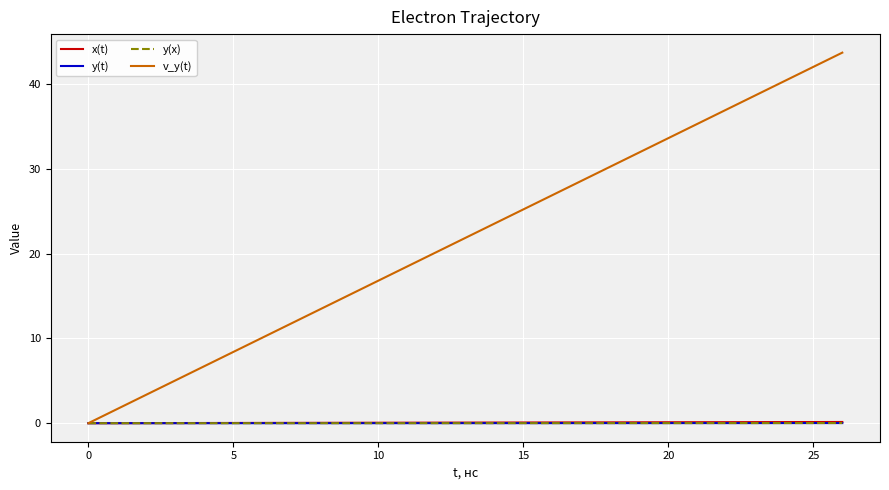

Which series has the widest spread of values?

v_y(t)